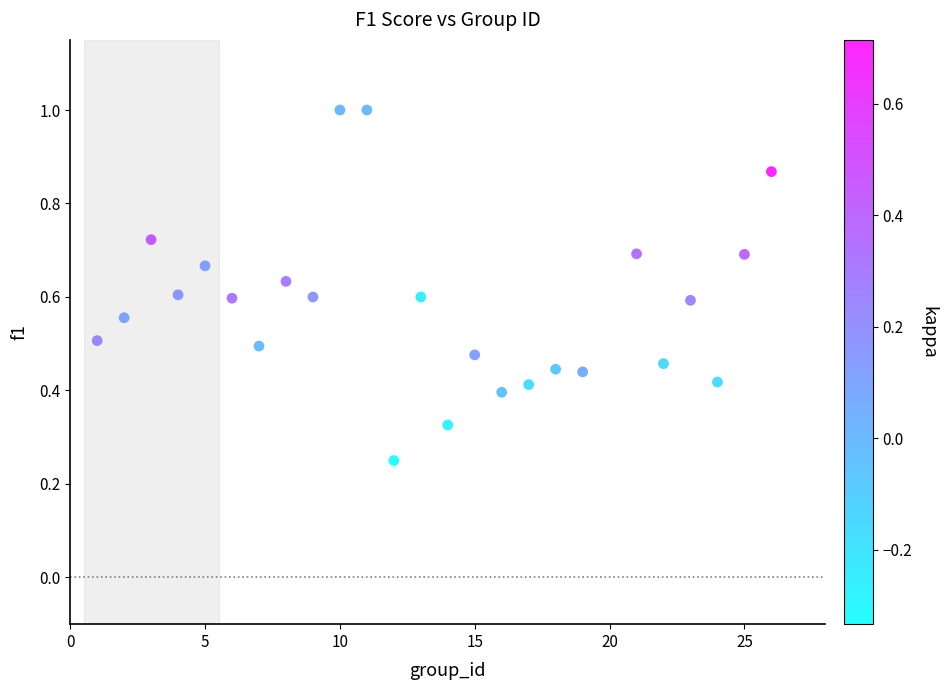

What is the range of X values (max minus min)?

25.0